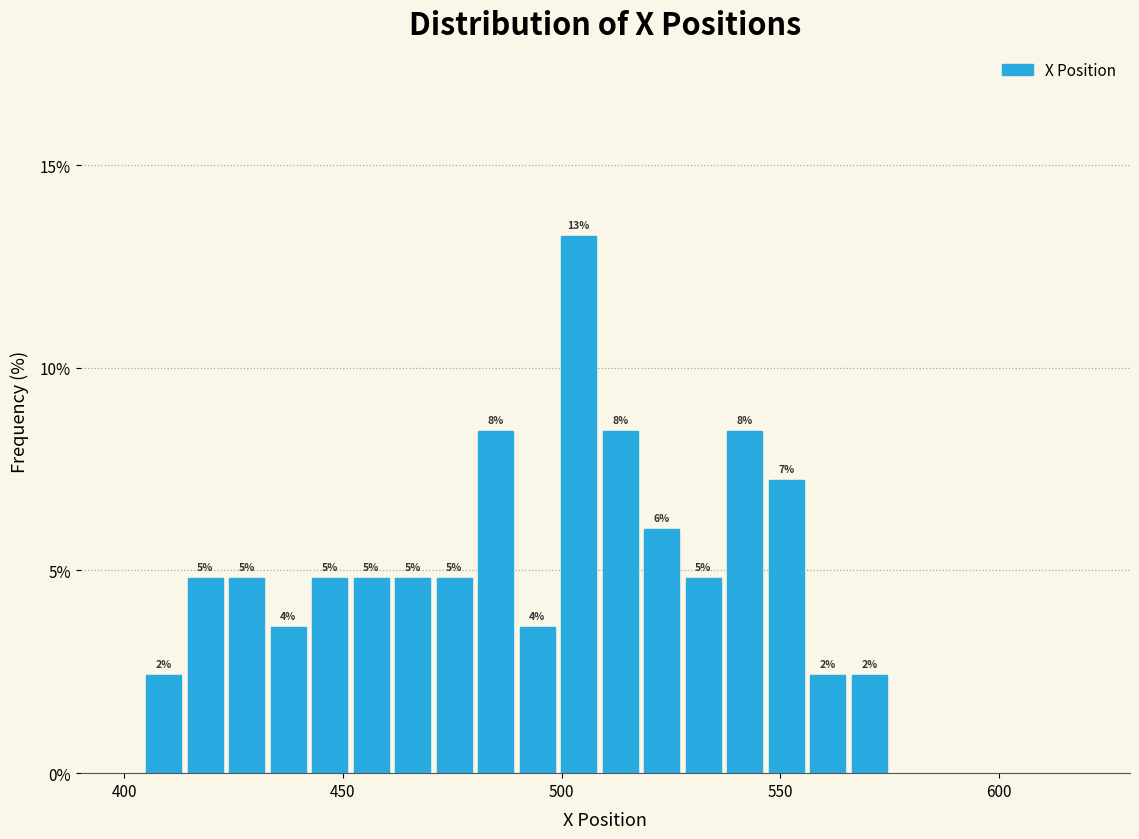

Read against the x-axis, roughly where is the centre of the tallest bar?

505